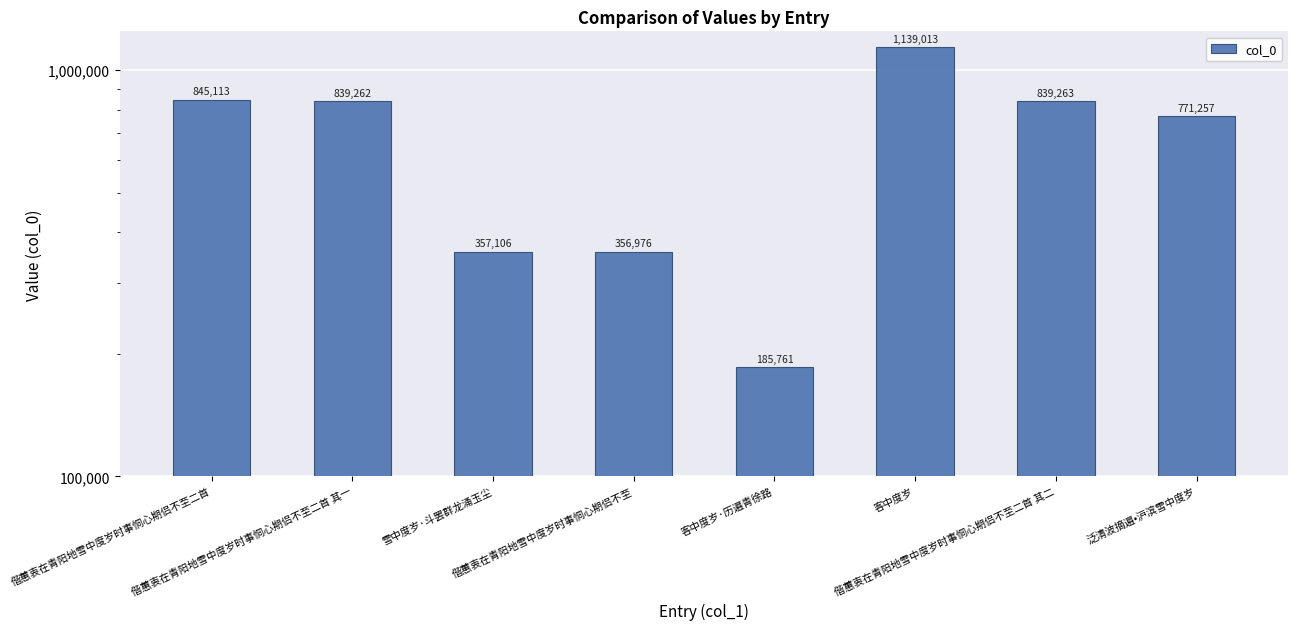

Does the chart contain any negative values?

No